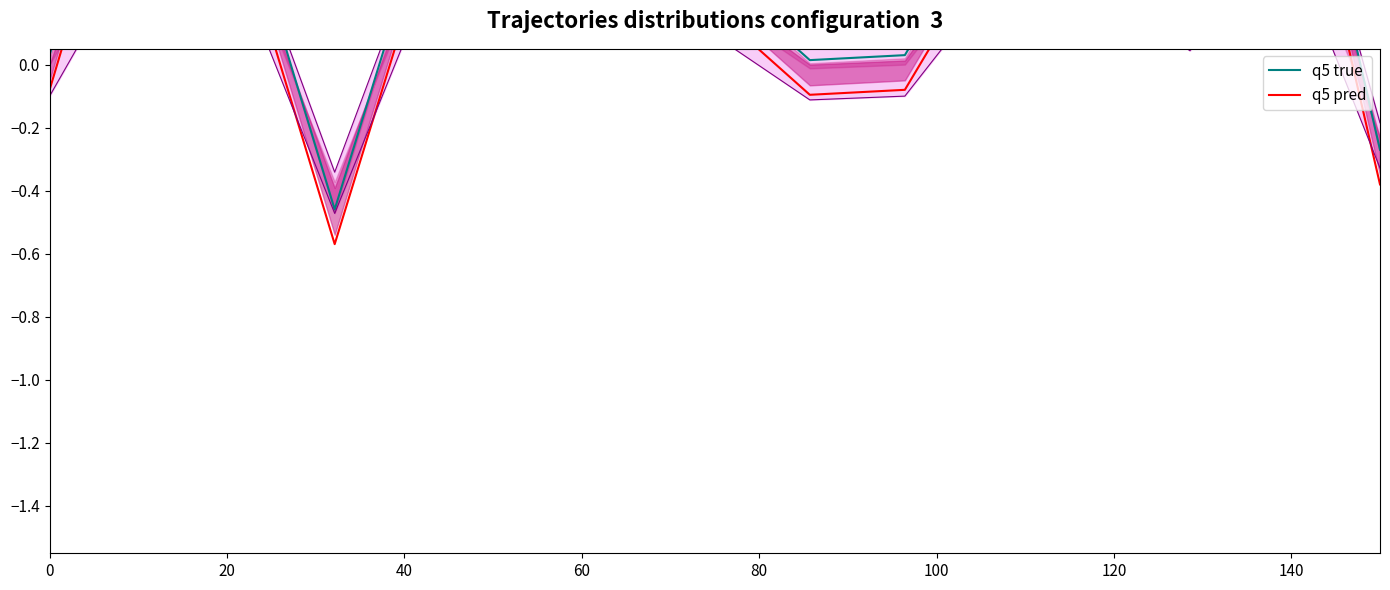

Rank the series at 40 from lowest to highest value.

q5 pred, q5 true